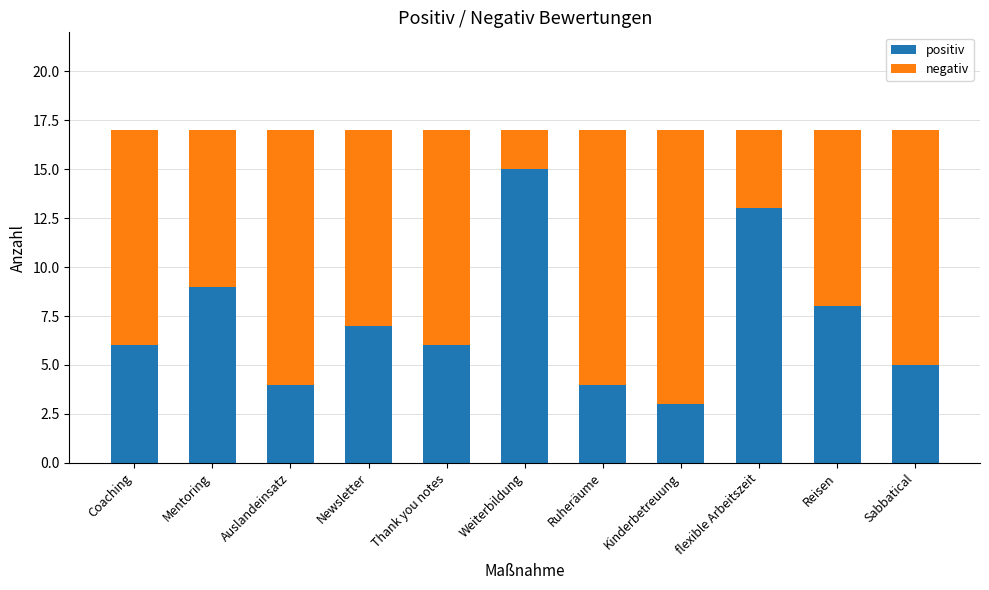

At which label does positiv reach its minimum?

Kinderbetreuung